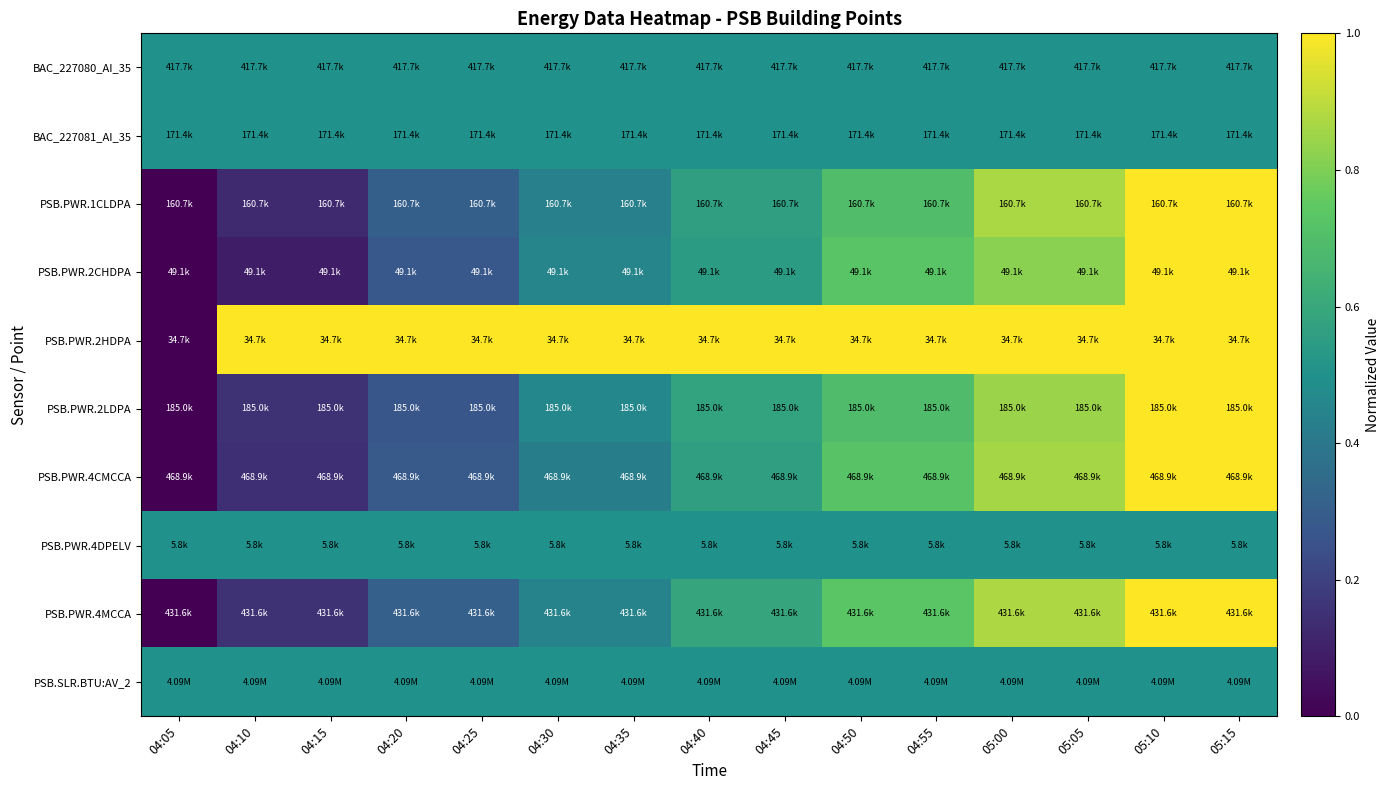

Between 05:10 and 04:45, which is larger?

05:10